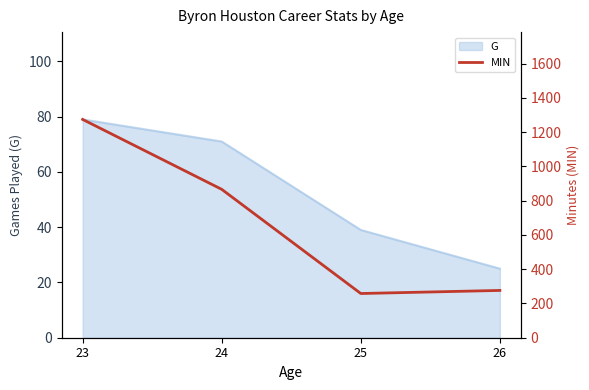

The value at 24 is 866. True or false?

True